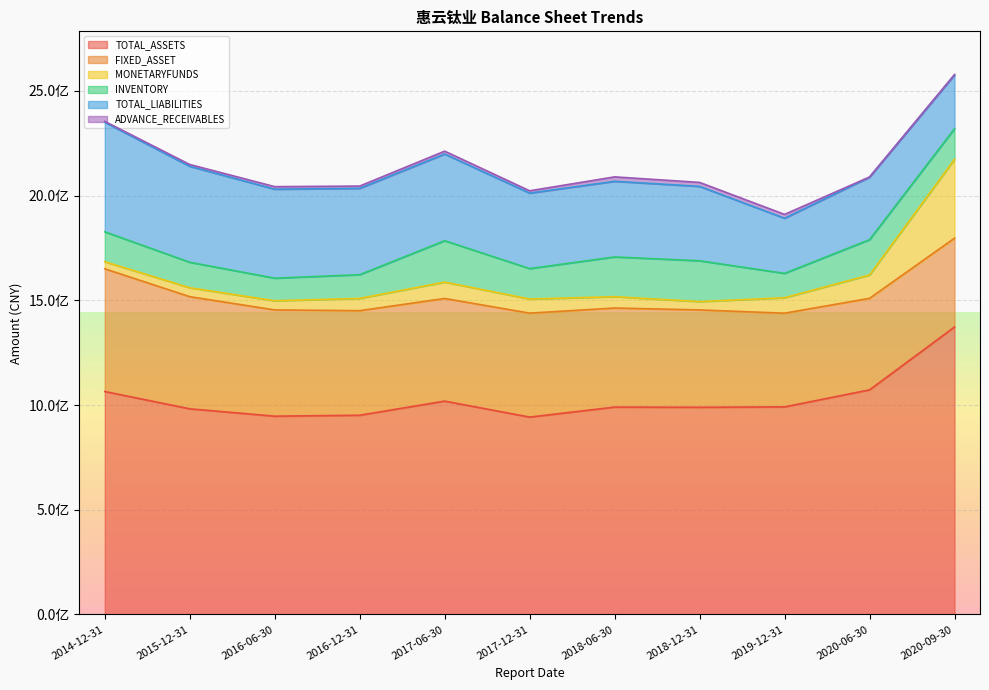

True or false: FIXED_ASSET and TOTAL_LIABILITIES intersect in this chart.

False